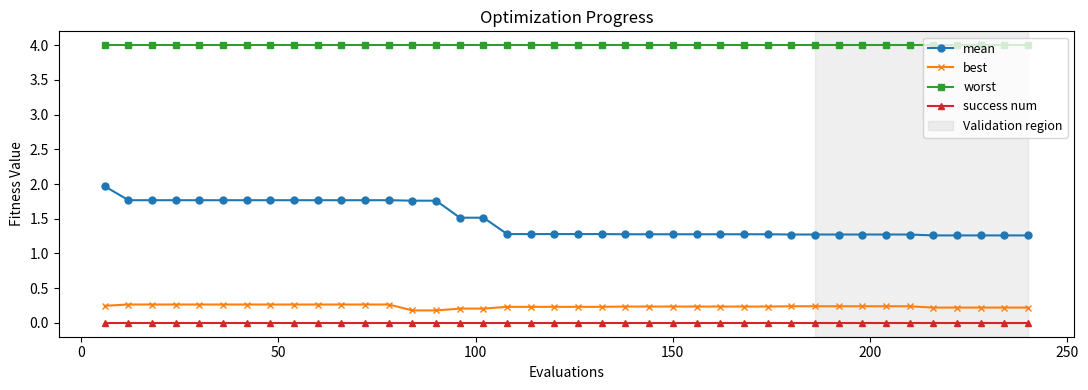

Does the chart display data point markers on the line(s)?

Yes